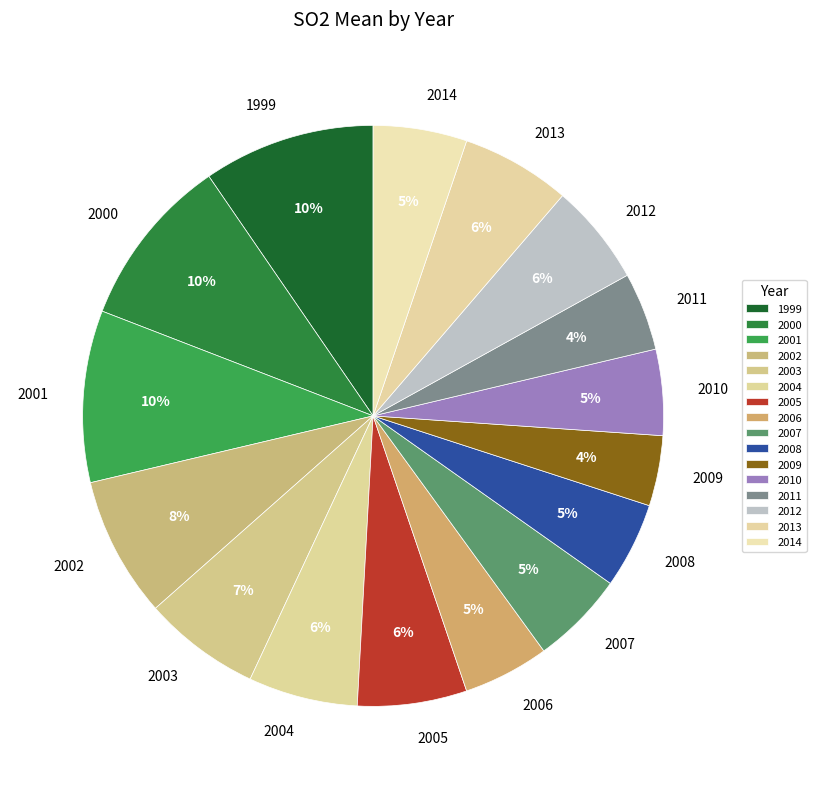

To the nearest percent, what portion does 2004 represent?

6%